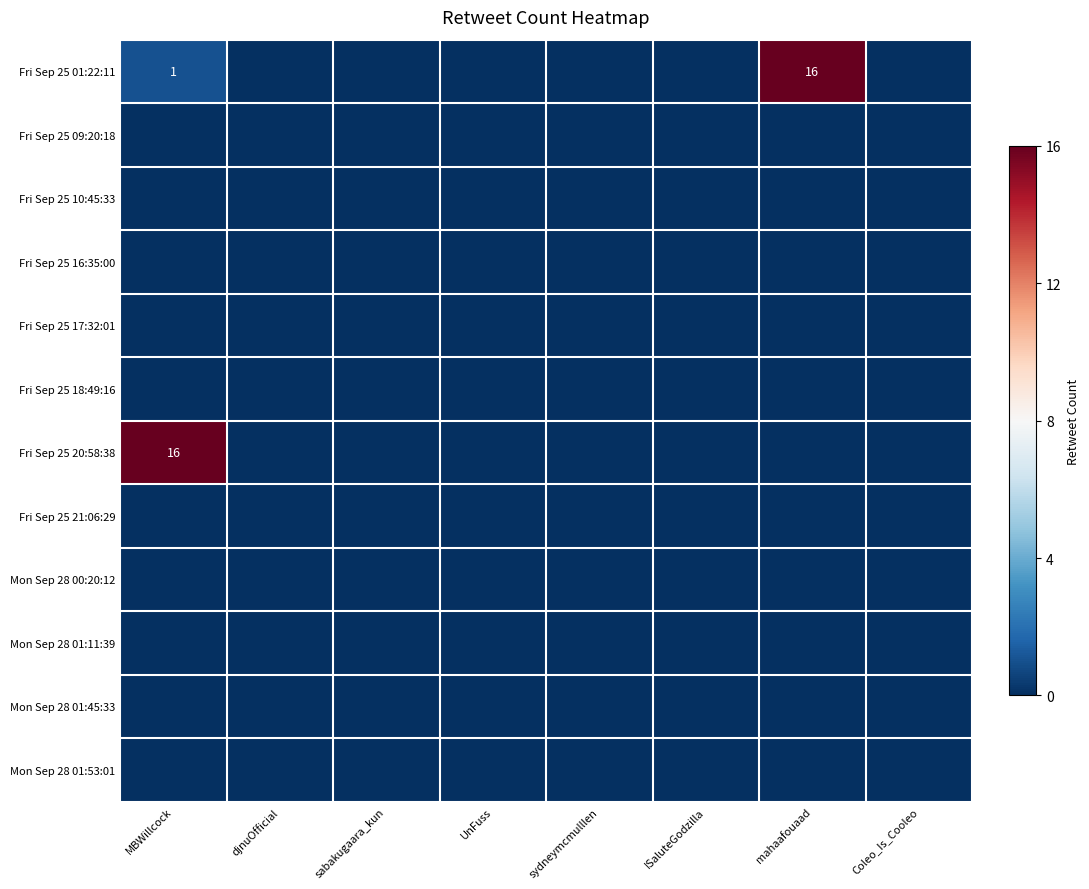

Which series has the largest total across all categories?

Fri Sep 25 01:22:11